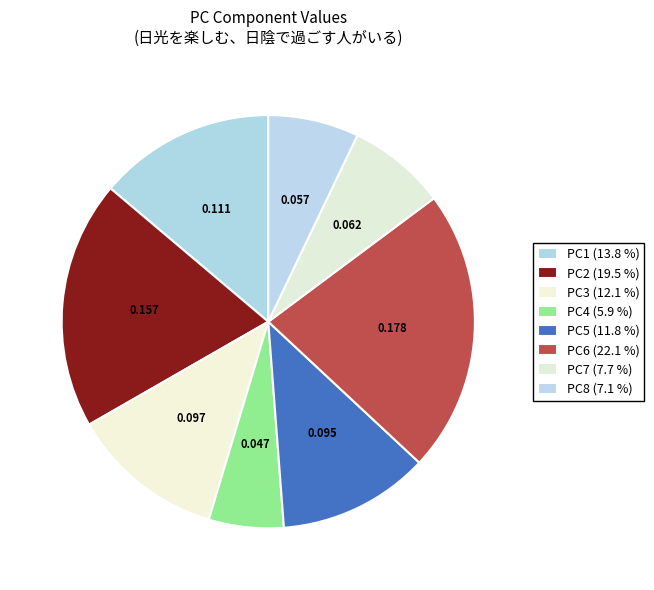

Which has a higher value, PC5 or PC2?

PC2